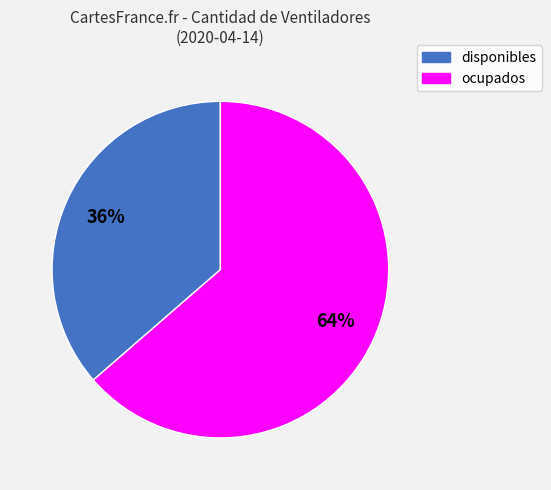

Which category has the biggest portion of the pie?

ocupados